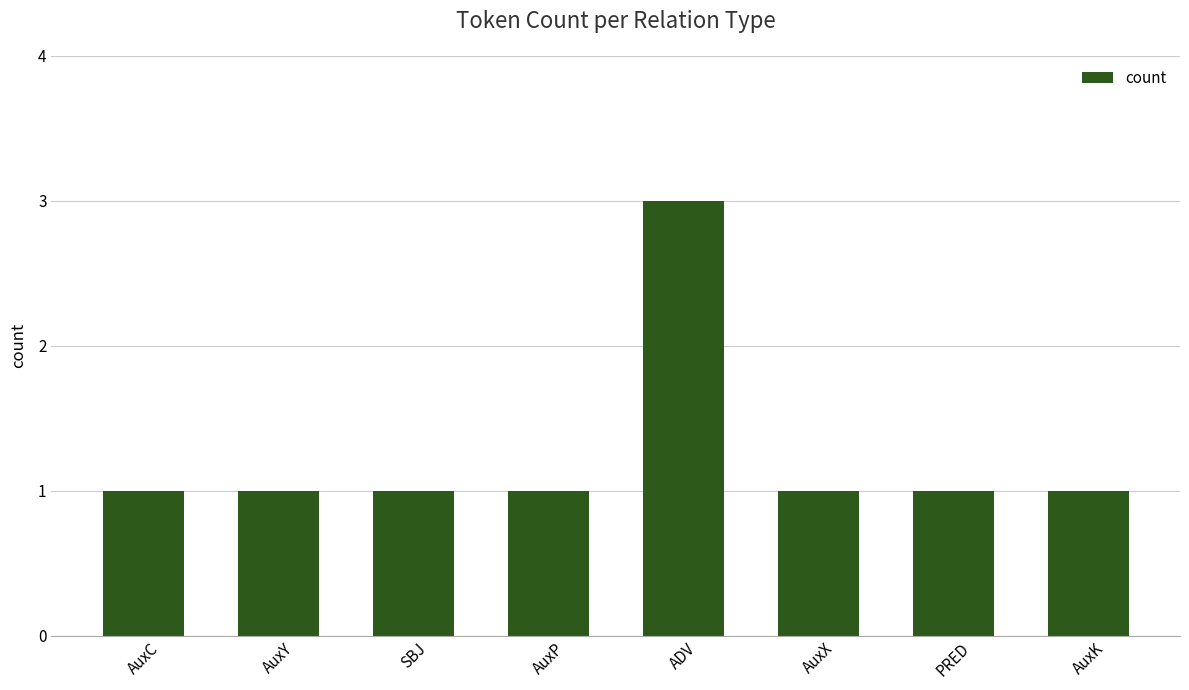

What is the ratio of the value at AuxK to the value at AuxY?

1.0